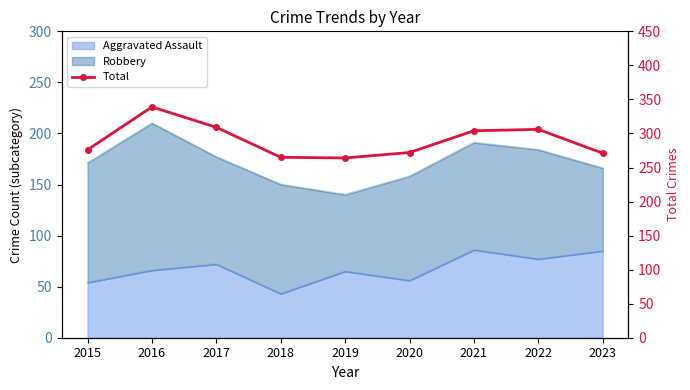

Where is the first local maximum?

2016